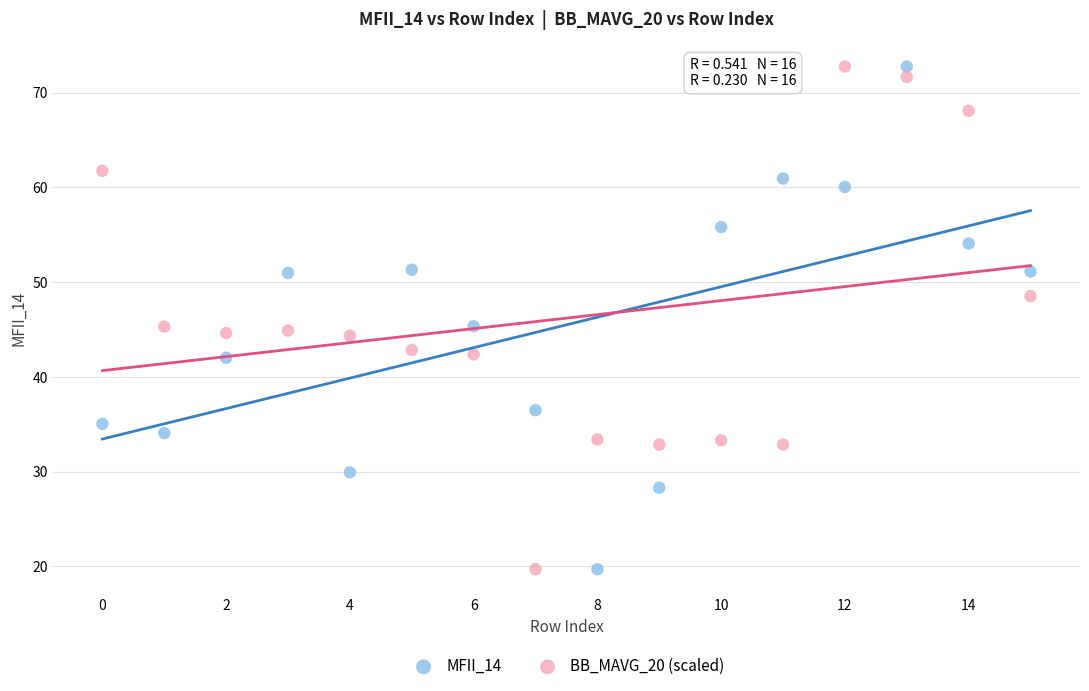

Across all data points, what is the range of Y values (max minus min)?

53.0